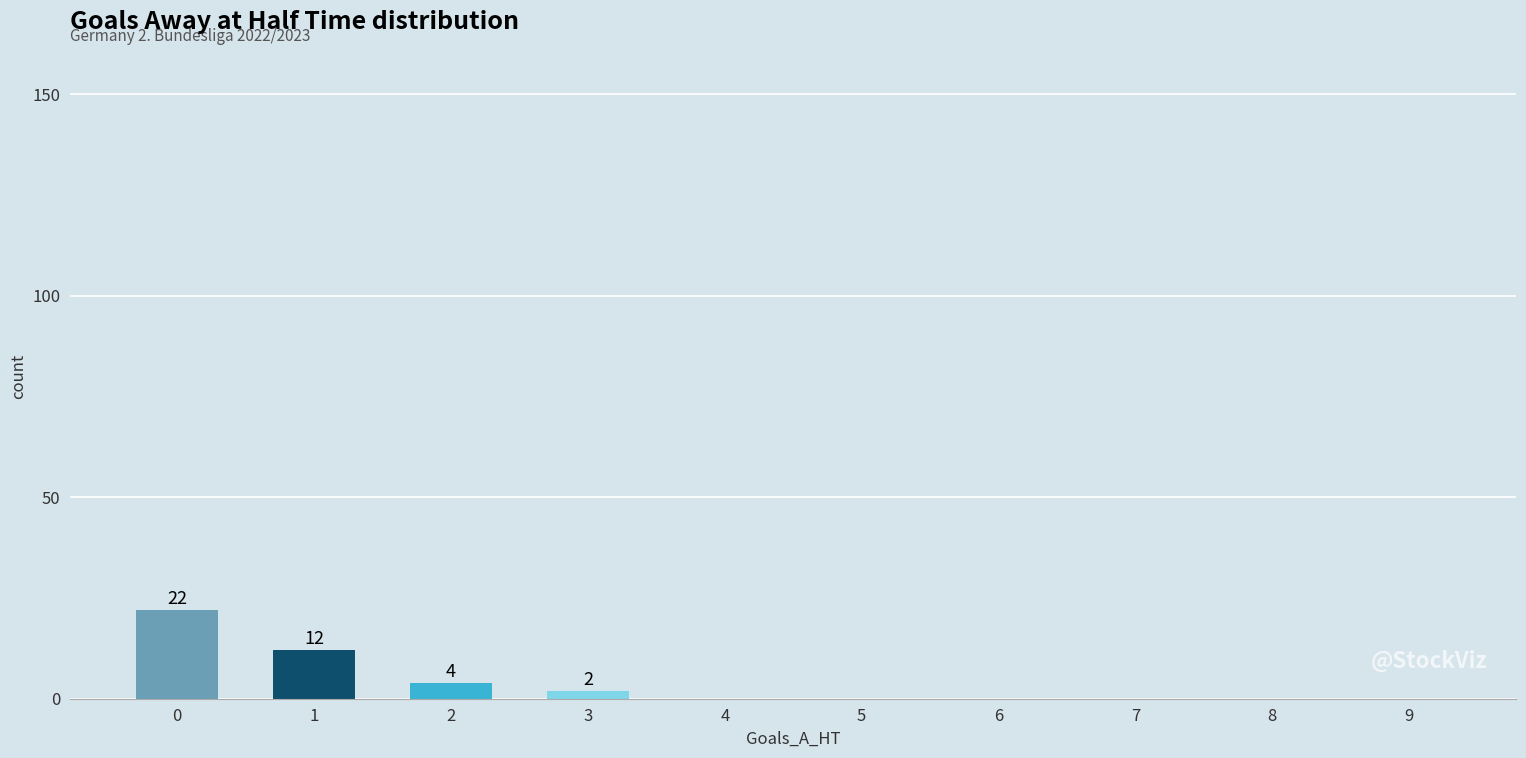

What is the sum of all values?

40